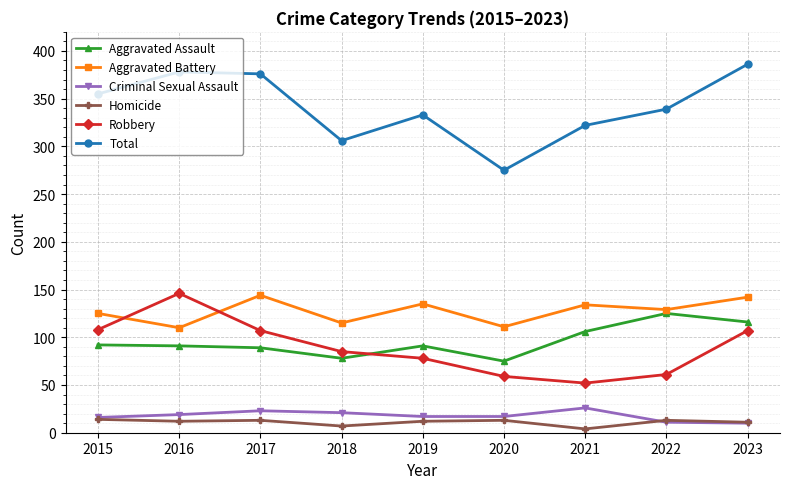

True or false: Criminal Sexual Assault and Total cross at least once.

False